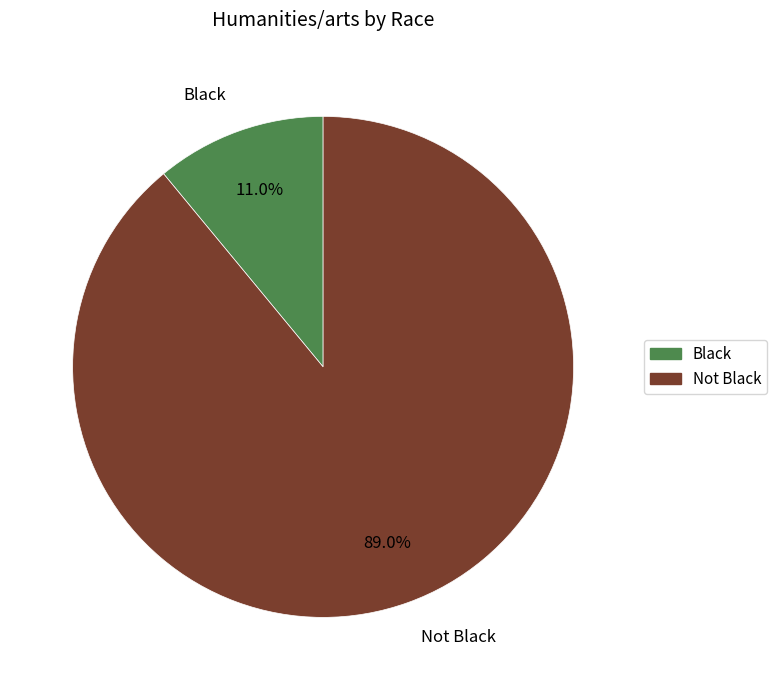

To the nearest percent, what is the difference between the largest and smallest slice percentages?

78%